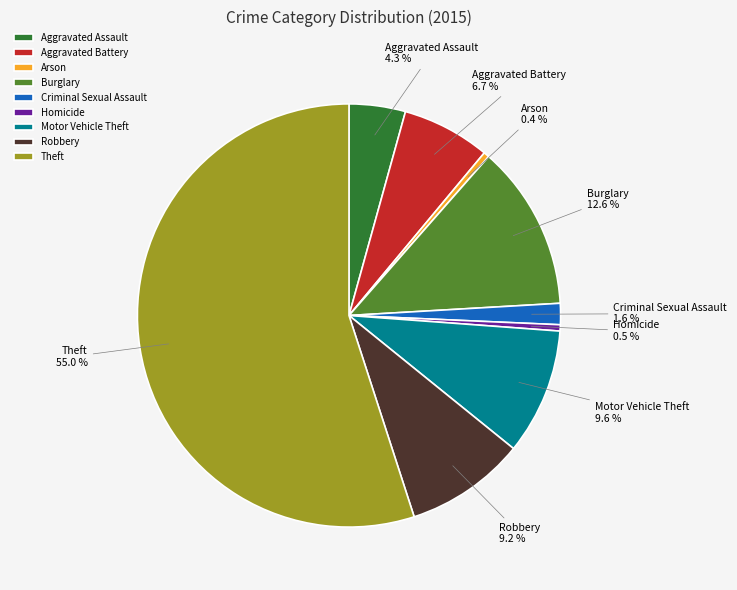

Which has a higher value, Arson or Burglary?

Burglary